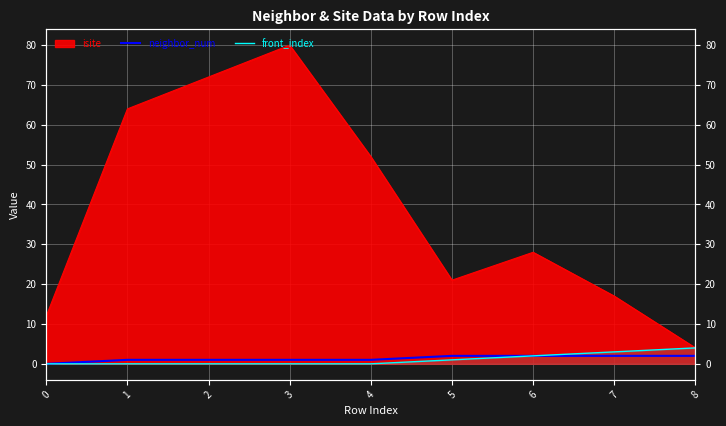

How many data points in neighbor_num are less than 1?

1